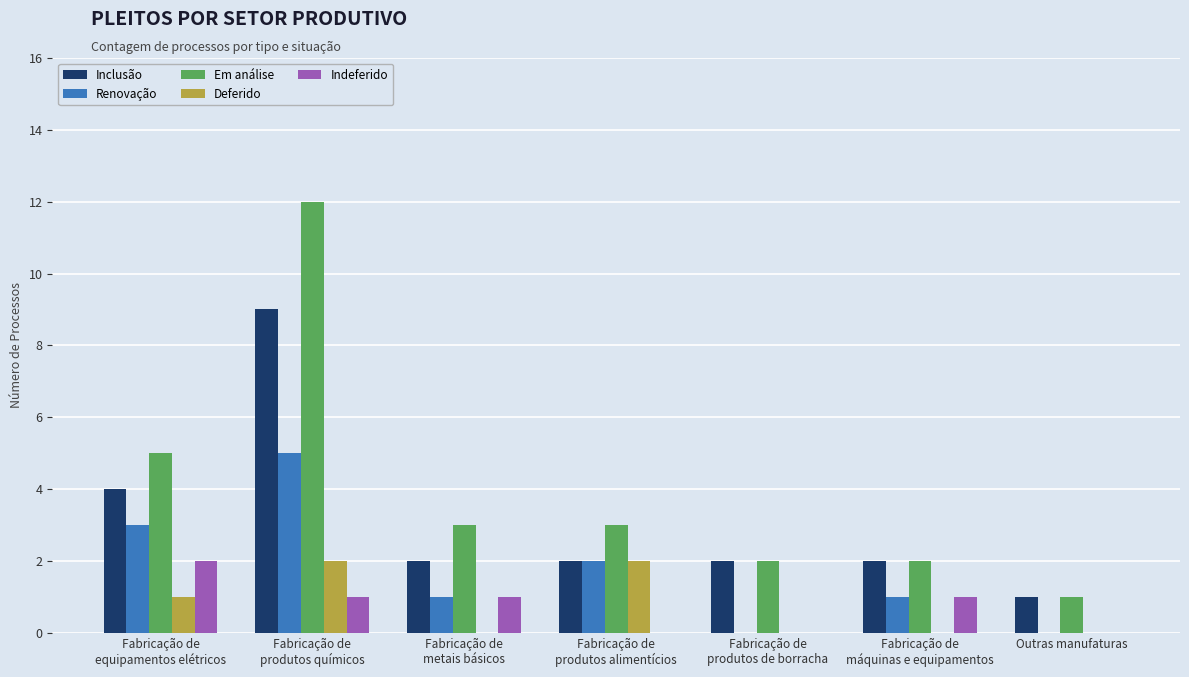

Reading left to right, extract all data points from this chart.

Inclusão: 4	9	2	2	2	2	1
Renovação: 3	5	1	2	0	1	0
Em análise: 5	12	3	3	2	2	1
Deferido: 1	2	0	2	0	0	0
Indeferido: 2	1	1	0	0	1	0